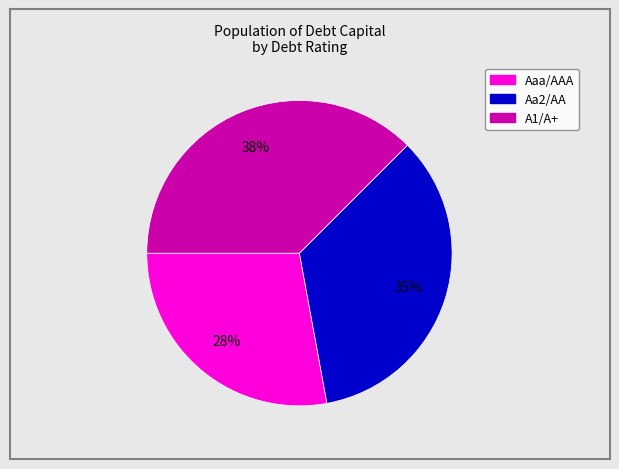

How many segments does this pie chart have?

3